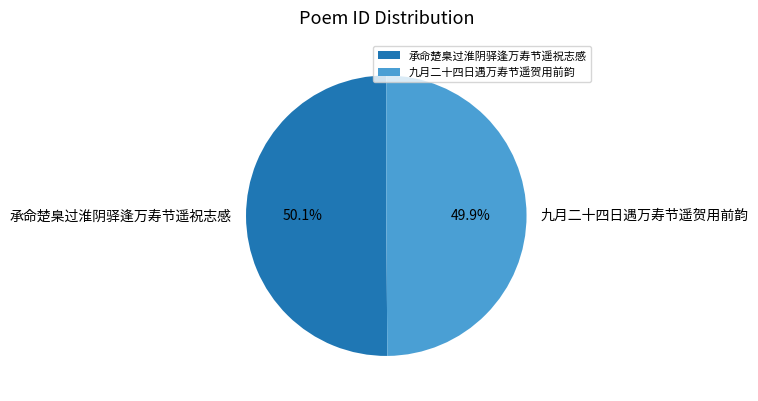

Approximately how many times larger is the value at 承命楚臬过淮阴驿逢万寿节遥祝志感 compared to 九月二十四日遇万寿节遥贺用前韵?

1.0